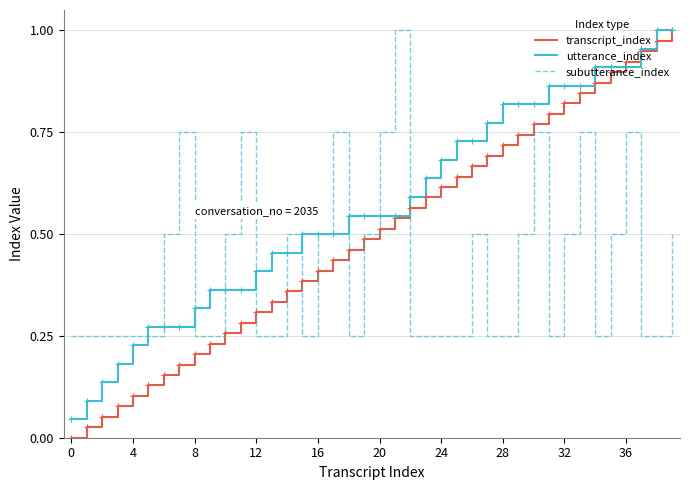

Which series has the widest spread of values?

transcript_index